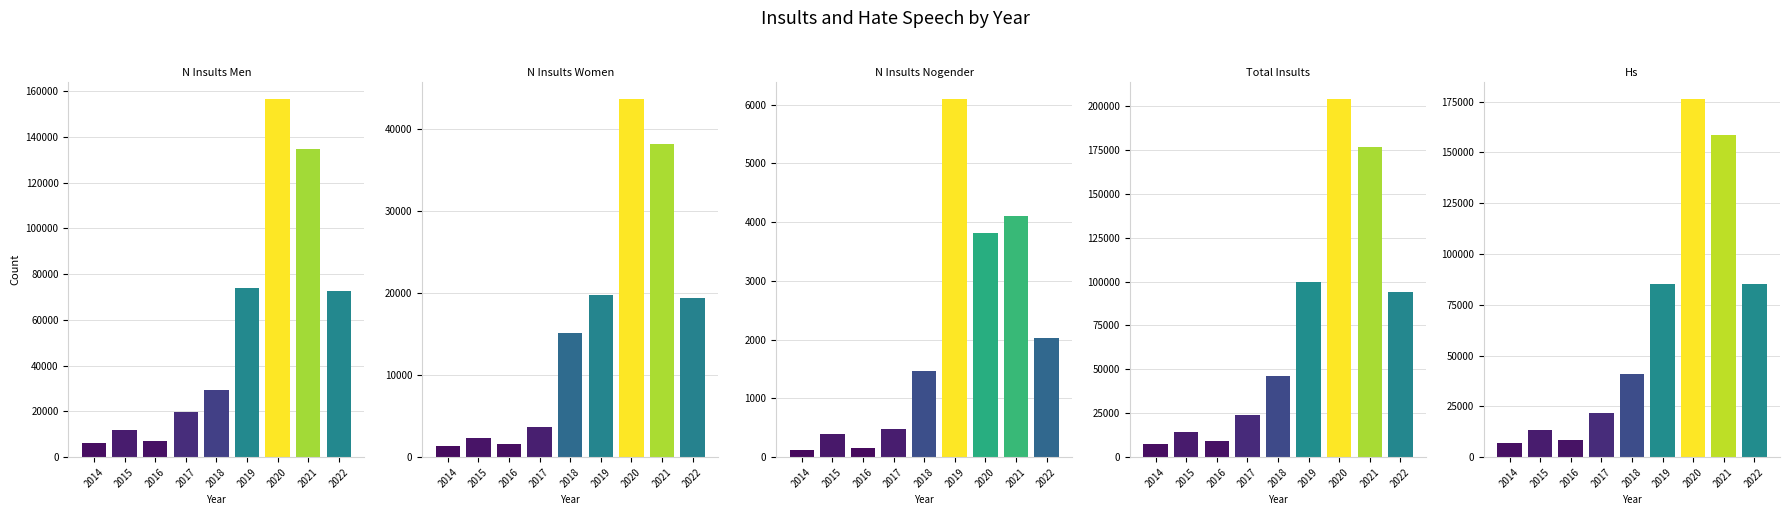

Which has a higher value, 2019 or 2016?

2019